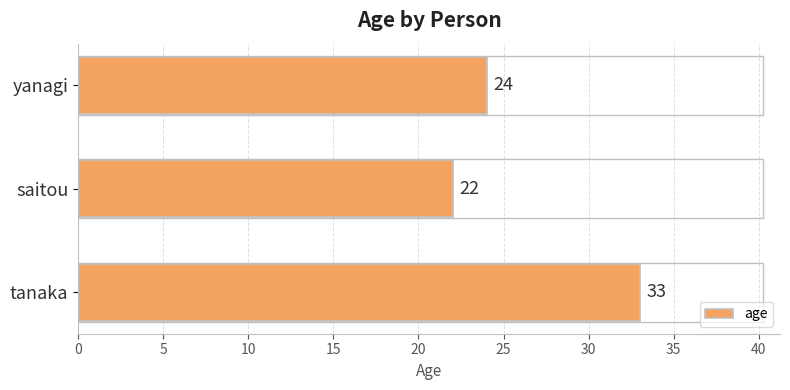

What is the average value?

26